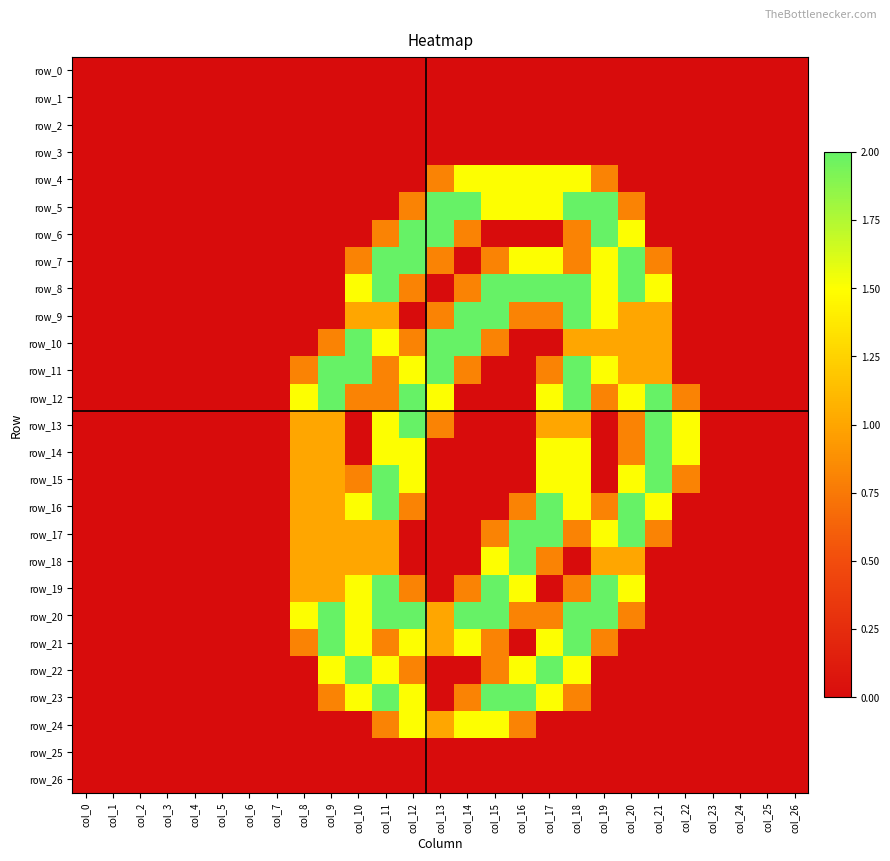

Rank the categories by row_20 value from highest to lowest.

col_9, col_11, col_12, col_14, col_15, col_18, col_19, col_8, col_10, col_13, col_16, col_17, col_20, col_0, col_1, col_2, col_3, col_4, col_5, col_6, col_7, col_21, col_22, col_23, col_24, col_25, col_26